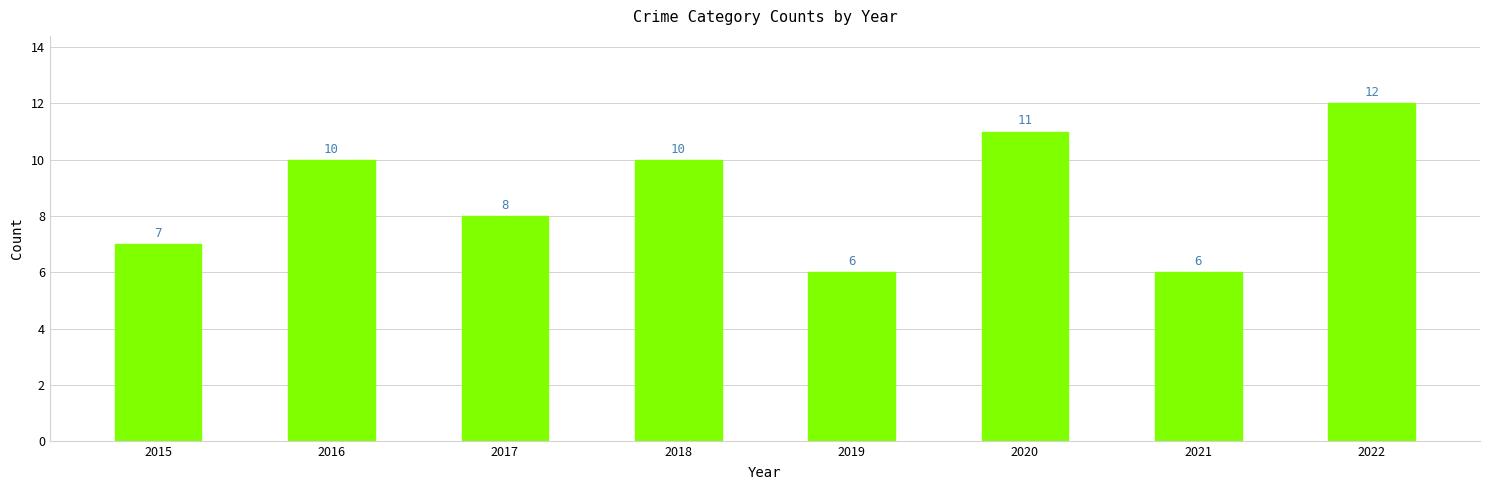

What is the ratio of the value at 2017 to the value at 2019?

1.3